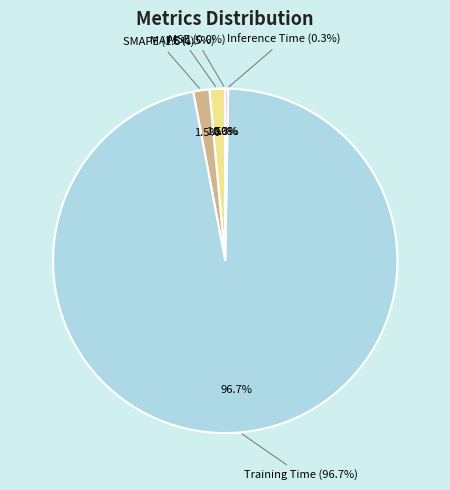

How many segments does this pie chart have?

5